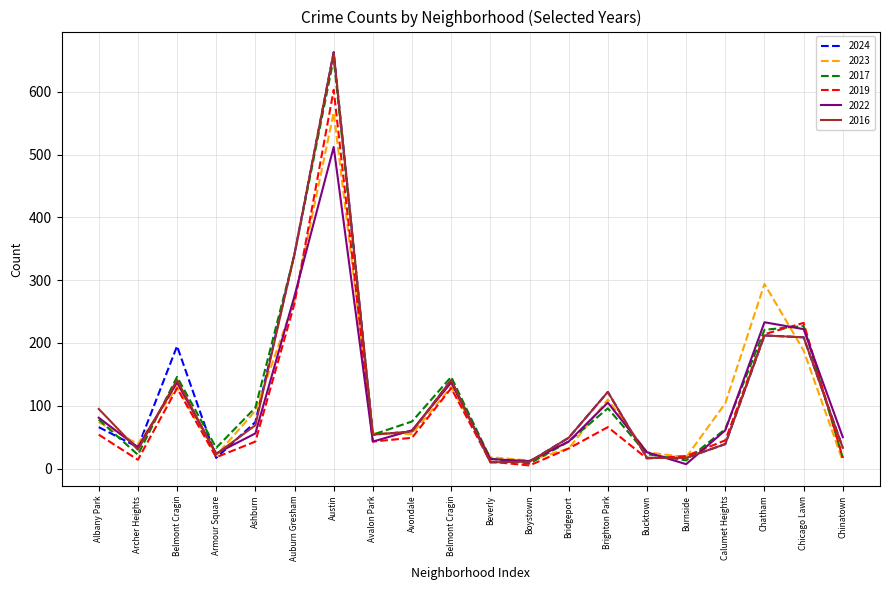

True or false: 2023 has more than 1 points higher than both neighbors.

True